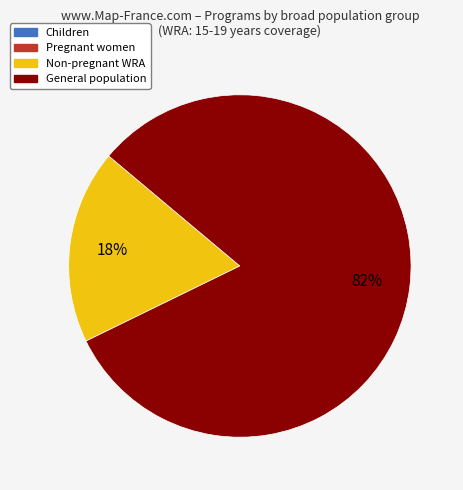

Count the number of slices in the pie.

2